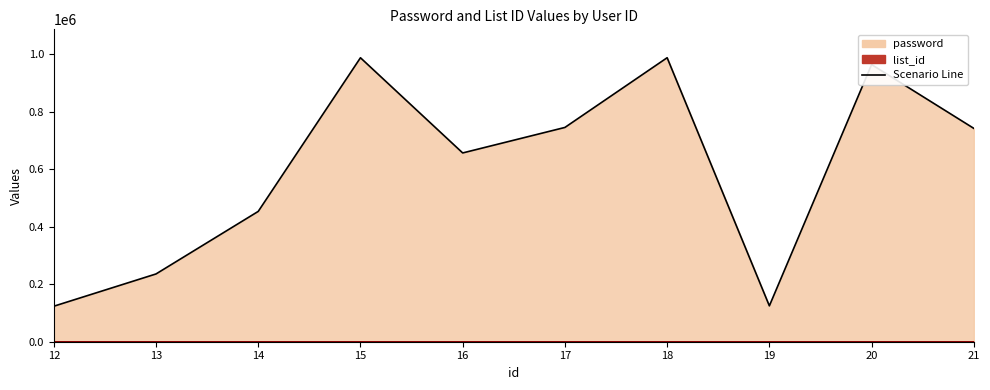

True or false: password and list_id intersect in this chart.

False